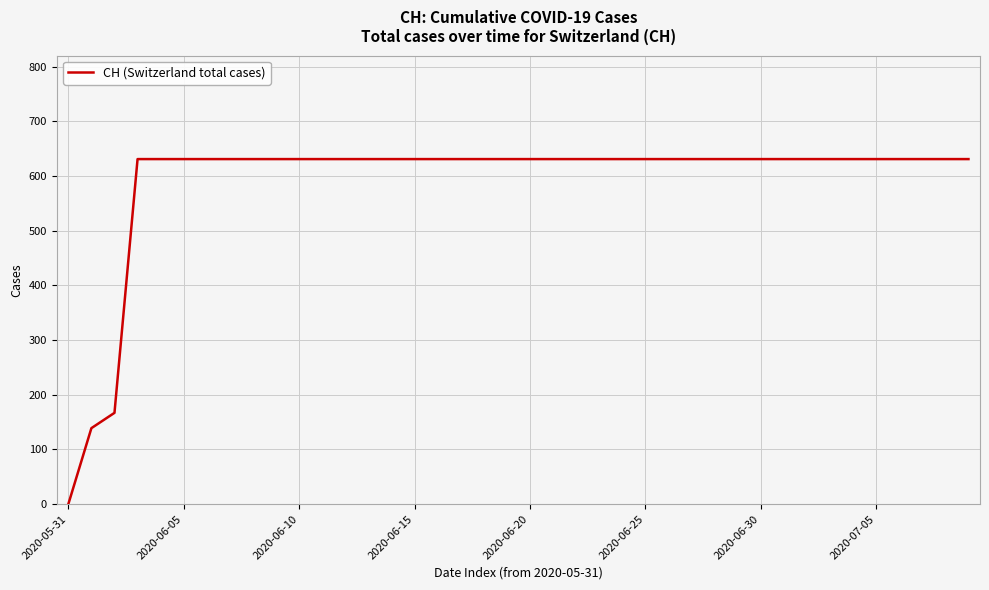

What is the difference between the maximum and minimum values?

631